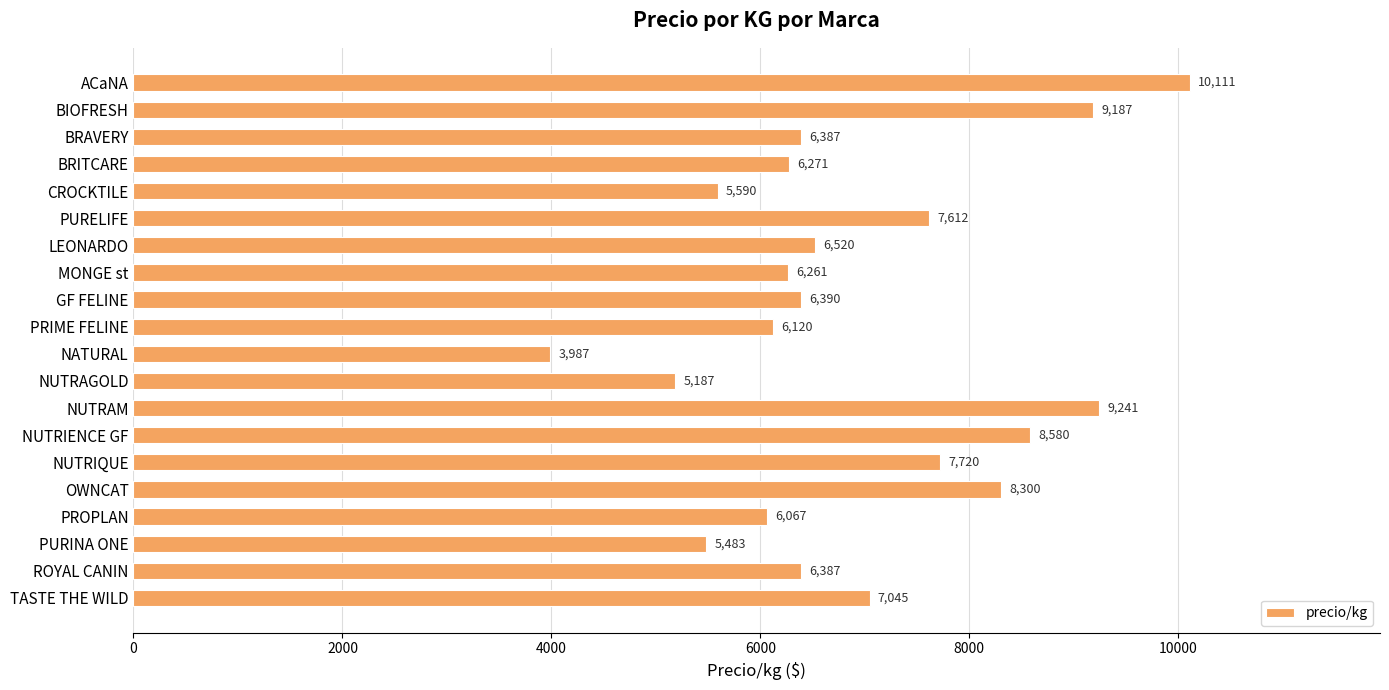

The chart shows a value of 7045.4 at TASTE THE WILD. True or false?

True